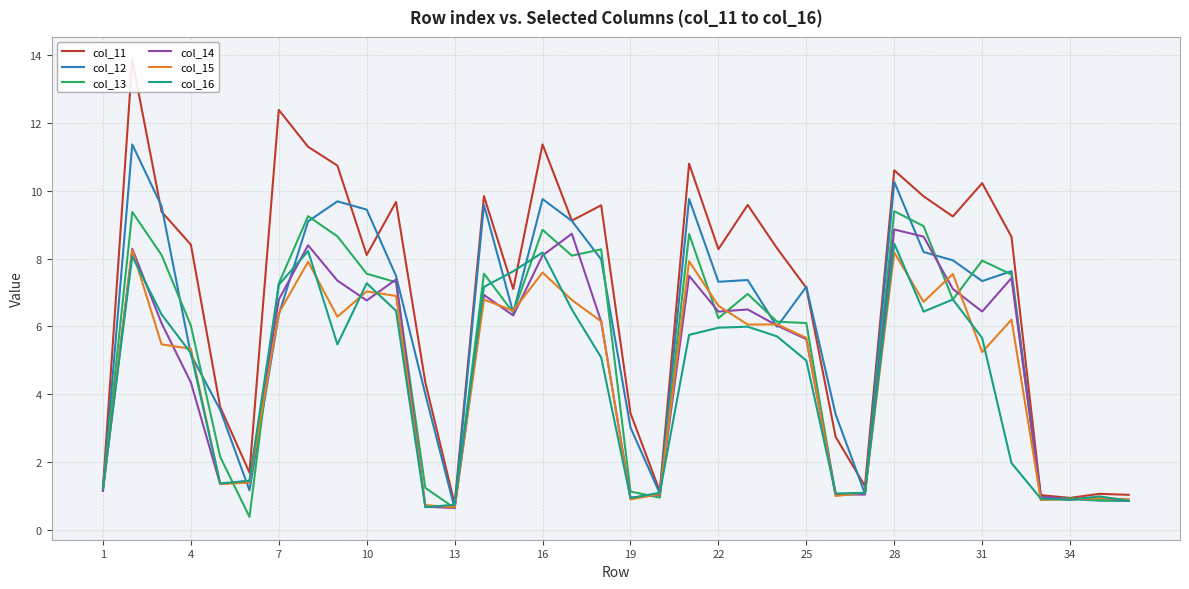

Rank the series by their maximum value, from highest to lowest.

col_11, col_12, col_13, col_14, col_16, col_15